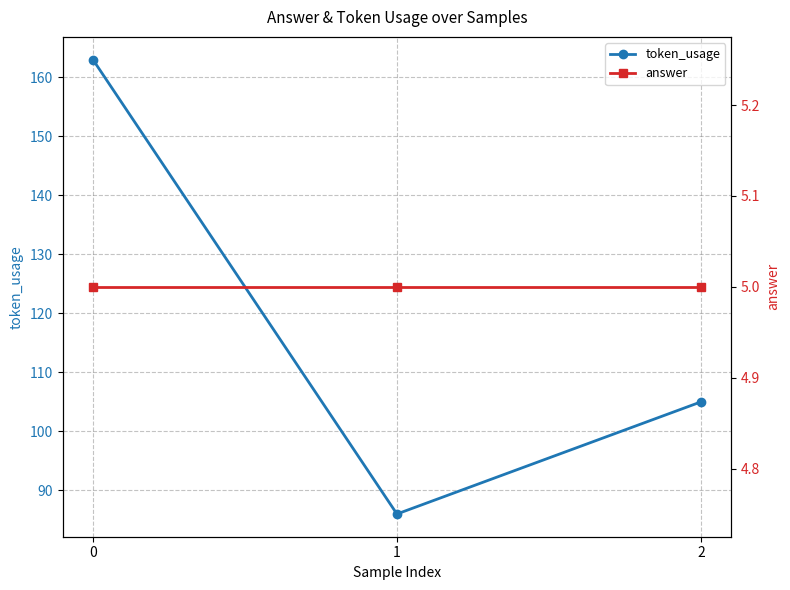

Is the value of answer at 2 greater than the value of token_usage at 1?

No